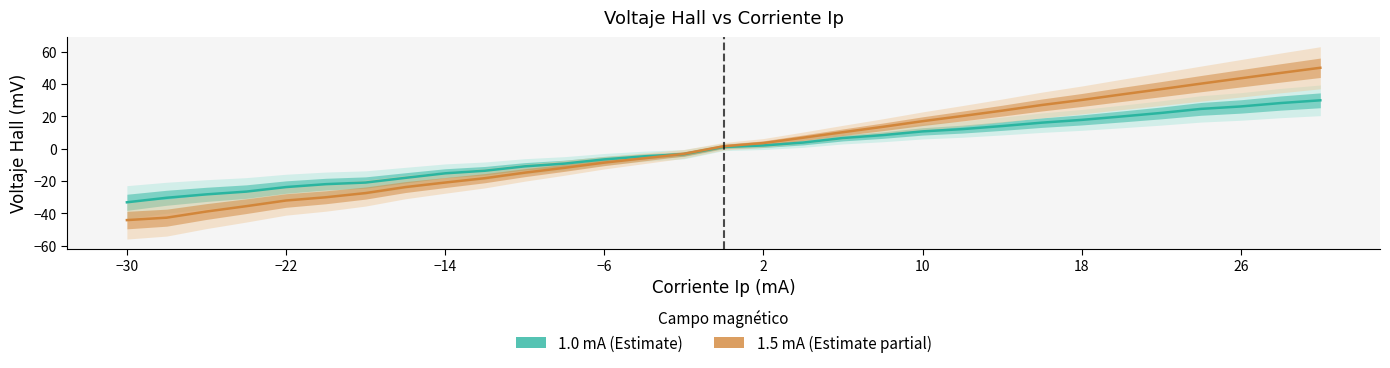

What is the total value across all series at −30?

-77.2